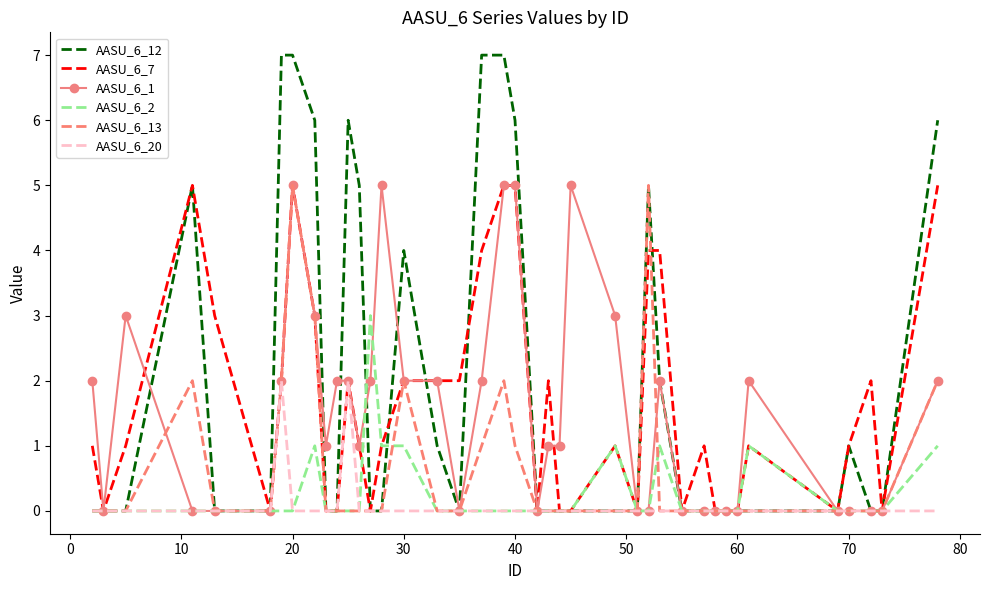

Which series has the largest range (max minus min)?

AASU_6_12